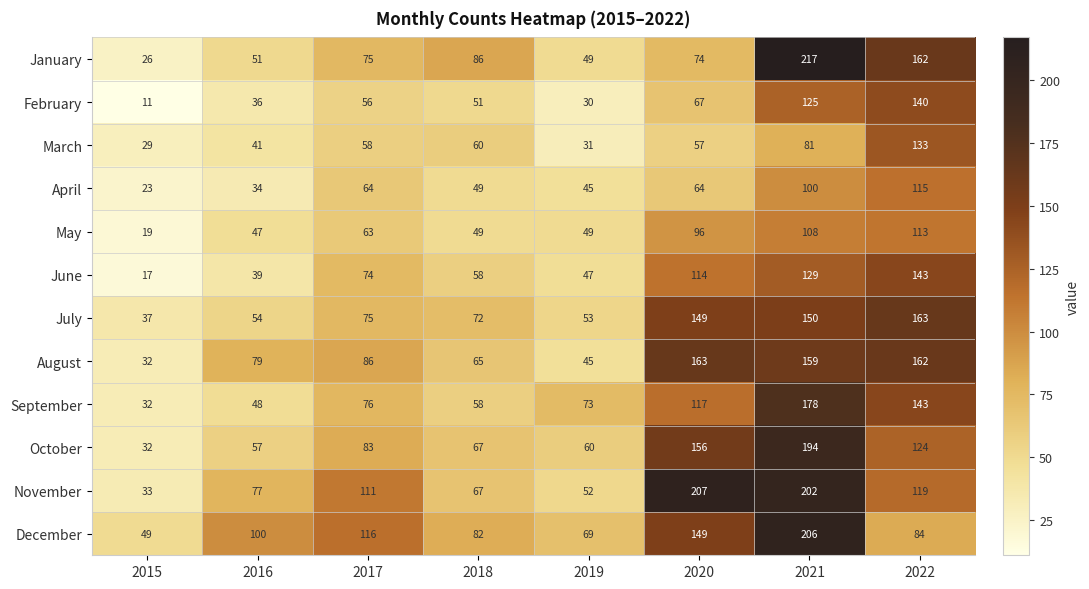

What is the sum of the March values at 2019 and 2015?

60